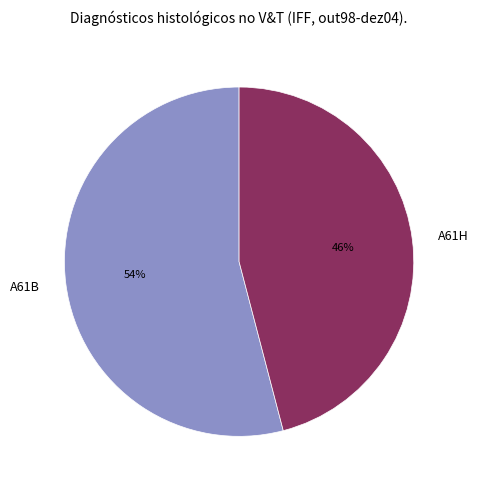

Between A61H and A61B, which is larger?

A61B